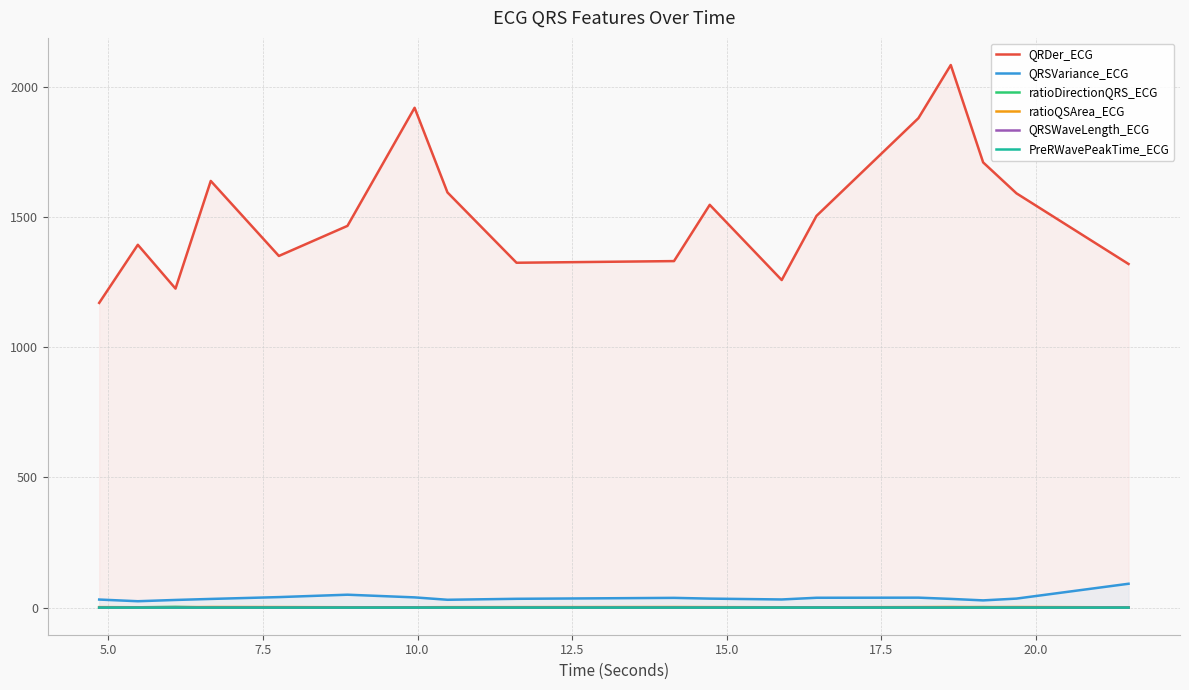

Which series has the largest total across all categories?

QRDer_ECG